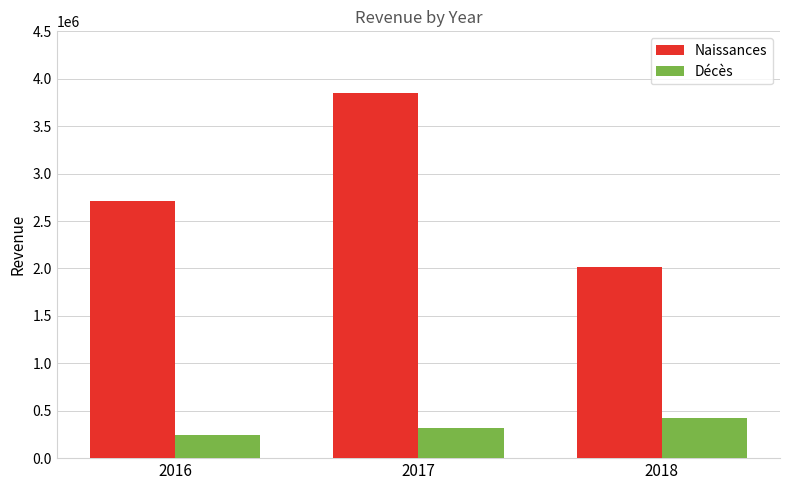

At how many categories does at least one series exceed 1149318?

3